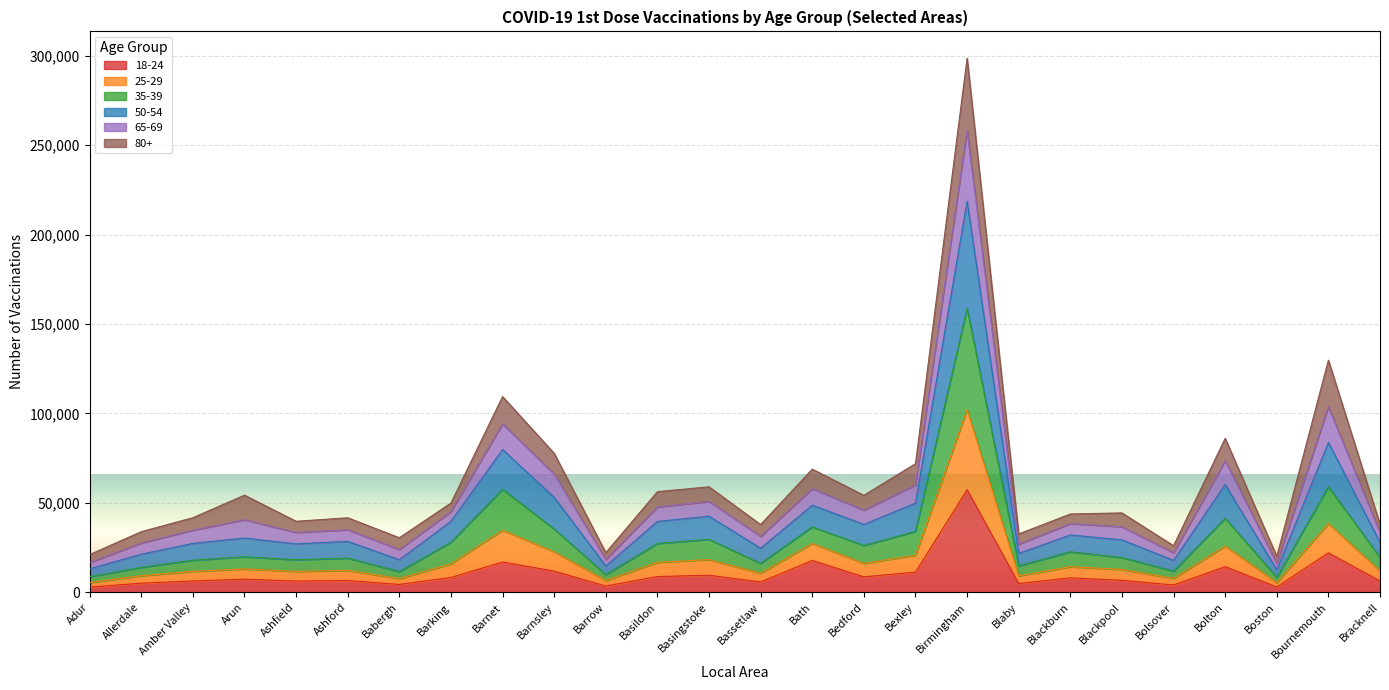

How many lines are shown in the chart?

6